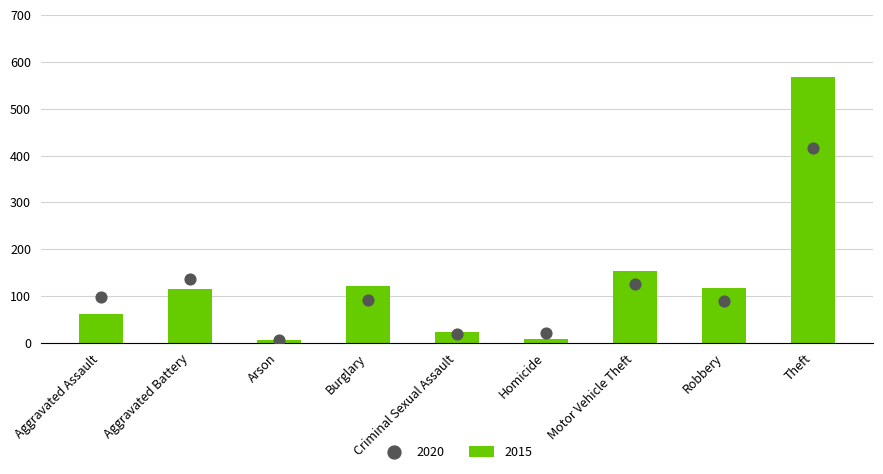

What are all the series names shown in the legend?

2015, 2020